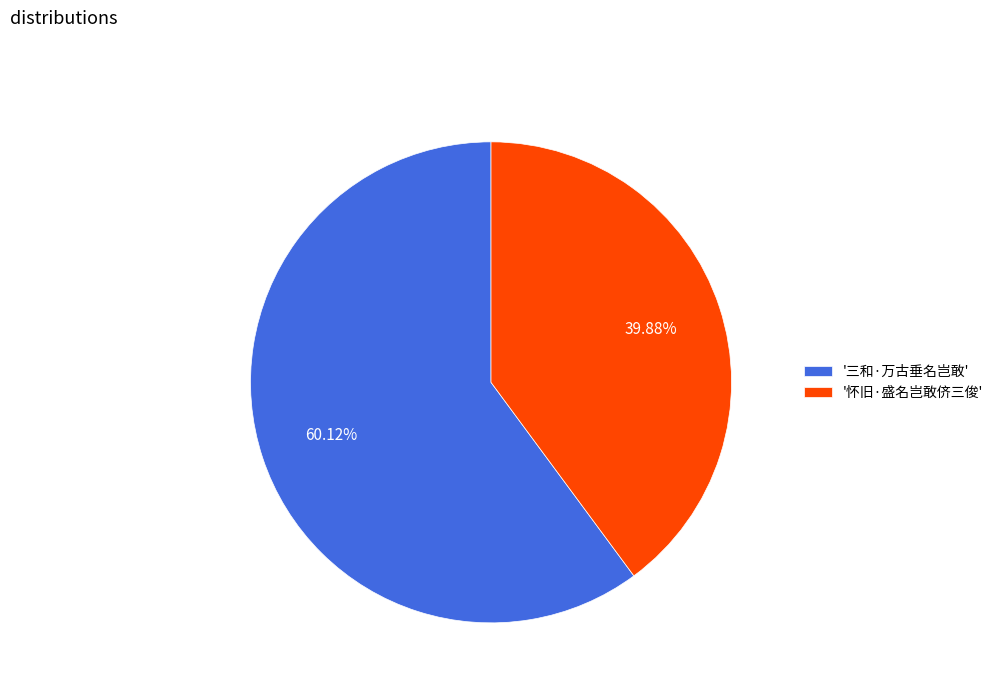

Between '三和·万古垂名岂敢' and '怀旧·盛名岂敢侪三俊', which is larger?

'三和·万古垂名岂敢'